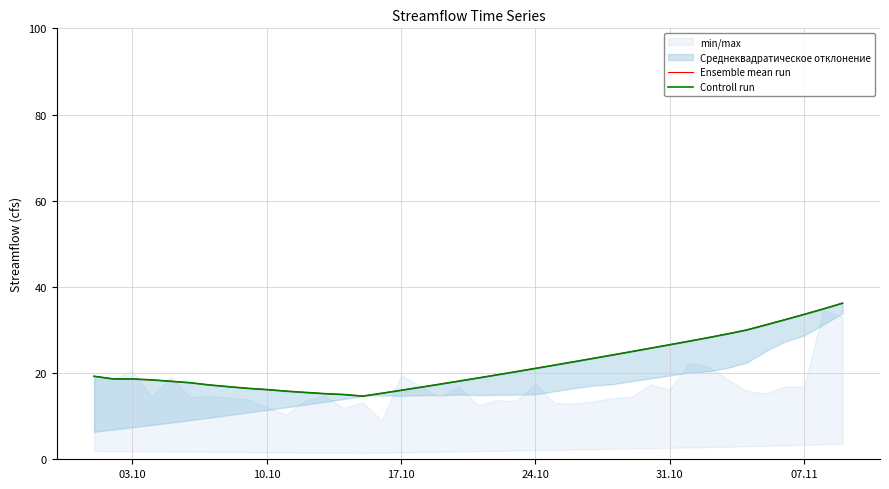

True or false: Ensemble mean run and Controll run intersect in this chart.

False